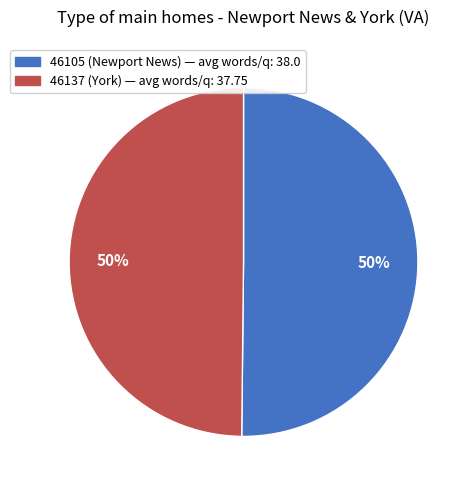

To the nearest percent, what is the average slice percentage?

50%